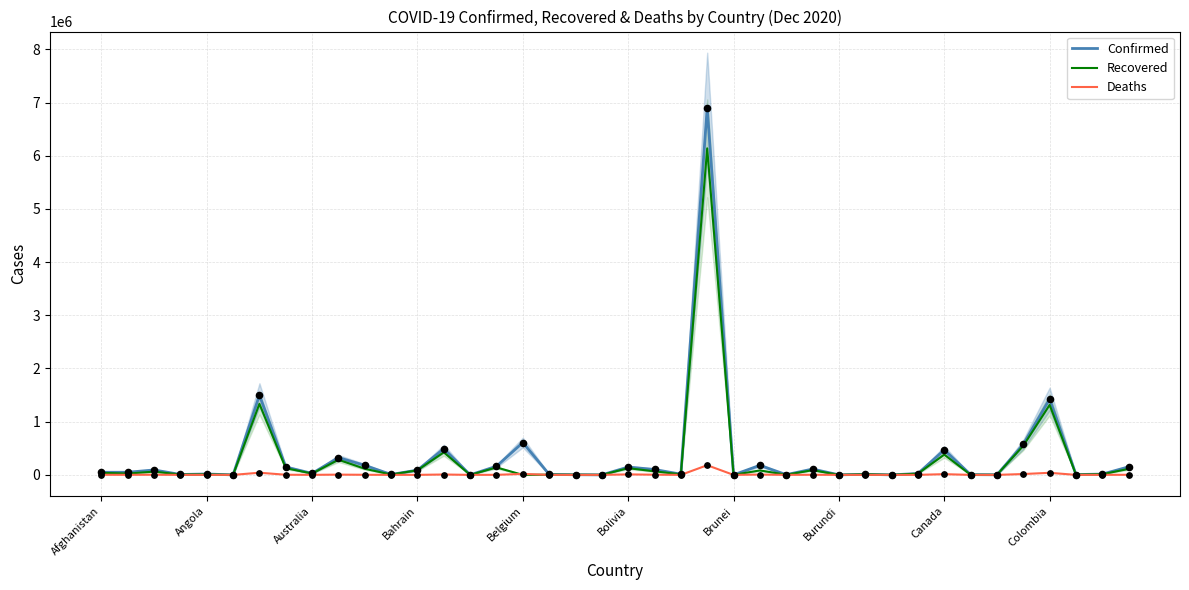

Is the value of Deaths at Bolivia greater than the value of Recovered at 14?

No